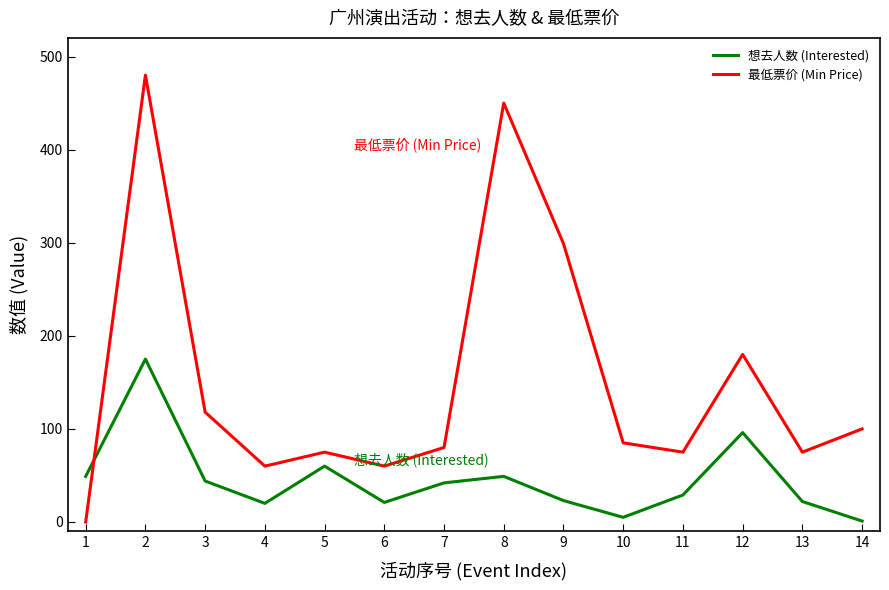

True or false: 想去人数 (Interested) and 最低票价 (Min Price) cross at least once.

True